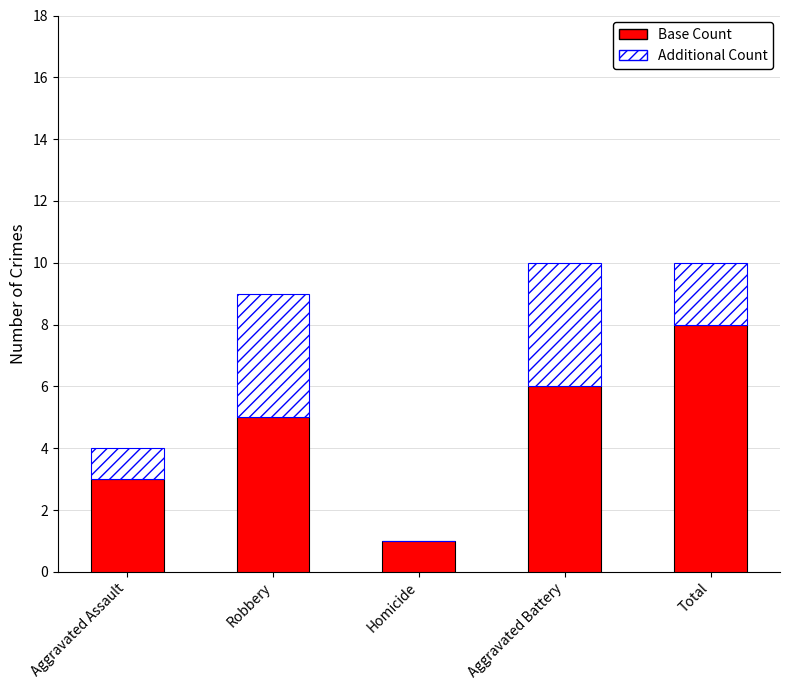

What is the sum of all Base Count values?

23